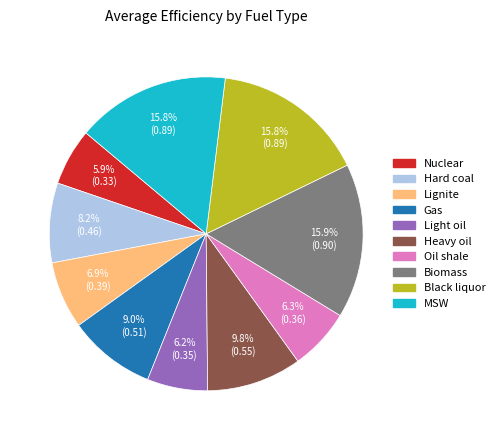

How many slices are in this pie chart?

10